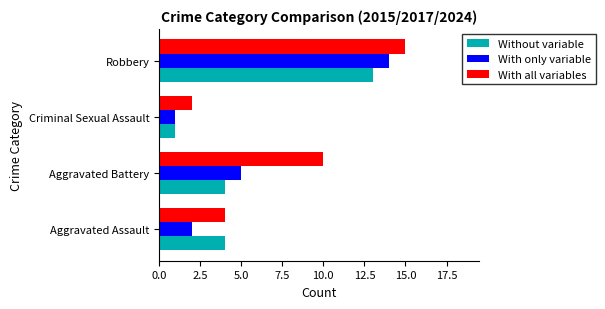

What are all the series names shown in the legend?

Without variable, With only variable, With all variables